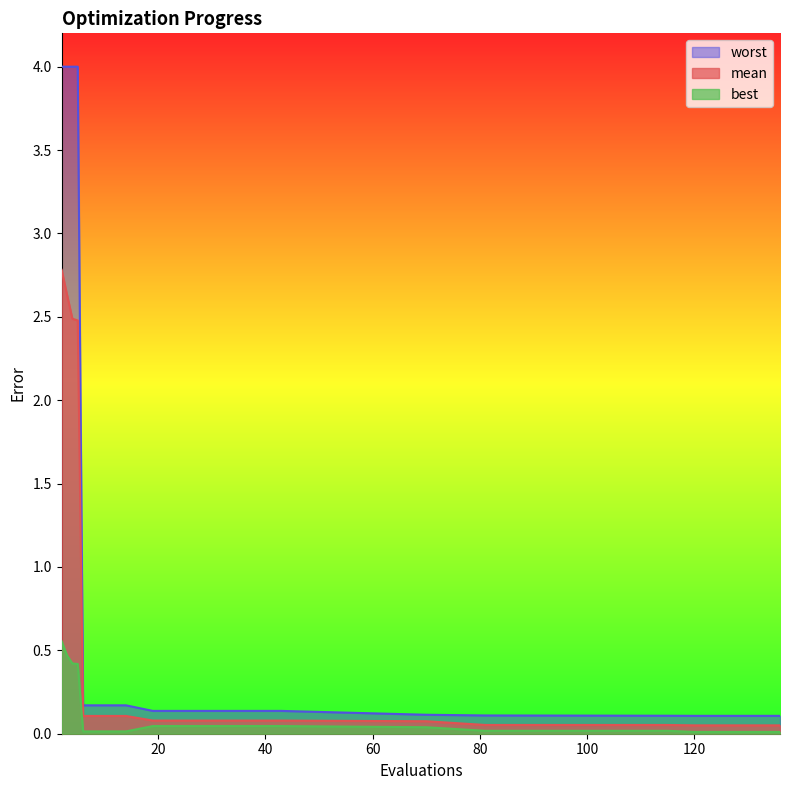

List the series in order of their peak value, lowest first.

best, mean, worst